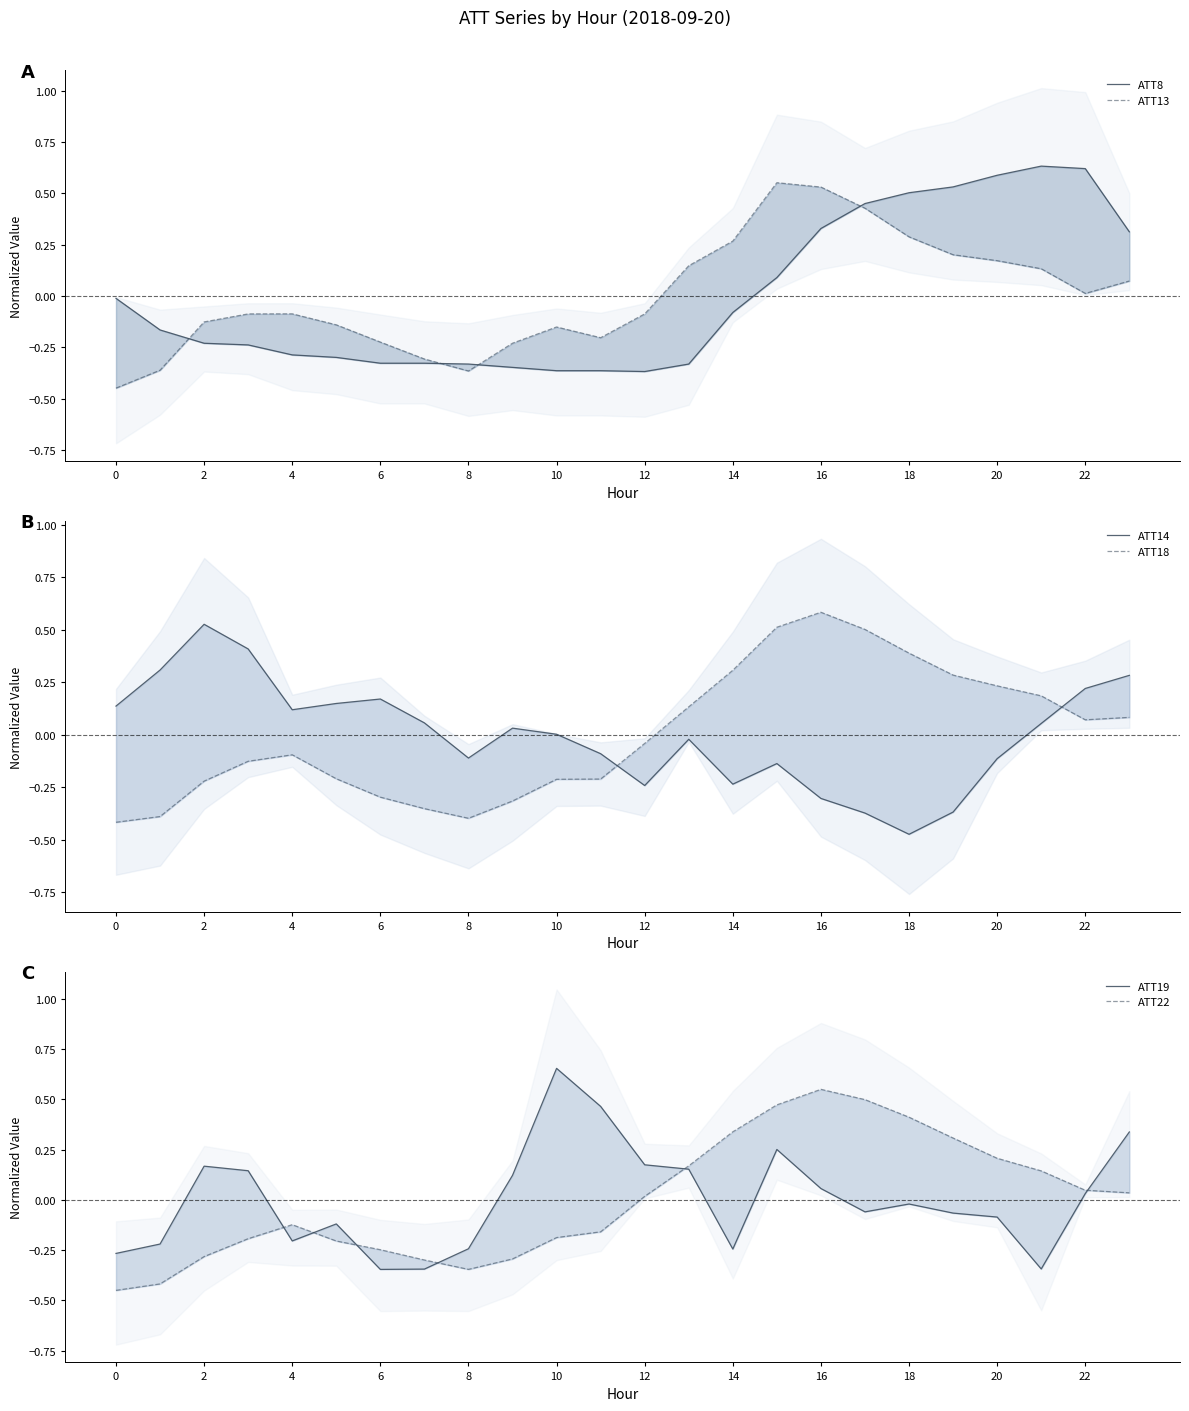

Reading left to right, what are all the values shown in this chart?

ATT8: -0.0	-0.2	-0.2	-0.2	-0.3	-0.3	-0.3	-0.3	-0.3	-0.3	-0.4	-0.4	-0.4	-0.3	-0.1	0.1	0.3	0.5	0.5	0.5	0.6	0.6	0.6	0.3
ATT13: -0.4	-0.4	-0.1	-0.1	-0.1	-0.1	-0.2	-0.3	-0.4	-0.2	-0.2	-0.2	-0.1	0.1	0.3	0.6	0.5	0.4	0.3	0.2	0.2	0.1	0.0	0.1
ATT14: 0.1	0.3	0.5	0.4	0.1	0.1	0.2	0.1	-0.1	0.0	0.0	-0.1	-0.2	-0.0	-0.2	-0.1	-0.3	-0.4	-0.5	-0.4	-0.1	0.1	0.2	0.3
ATT18: -0.4	-0.4	-0.2	-0.1	-0.1	-0.2	-0.3	-0.4	-0.4	-0.3	-0.2	-0.2	-0.0	0.1	0.3	0.5	0.6	0.5	0.4	0.3	0.2	0.2	0.1	0.1
ATT19: -0.3	-0.2	0.2	0.1	-0.2	-0.1	-0.3	-0.3	-0.2	0.1	0.7	0.5	0.2	0.2	-0.2	0.3	0.1	-0.1	-0.0	-0.1	-0.1	-0.3	0.0	0.3
ATT22: -0.4	-0.4	-0.3	-0.2	-0.1	-0.2	-0.2	-0.3	-0.3	-0.3	-0.2	-0.2	0.0	0.2	0.3	0.5	0.6	0.5	0.4	0.3	0.2	0.1	0.0	0.0